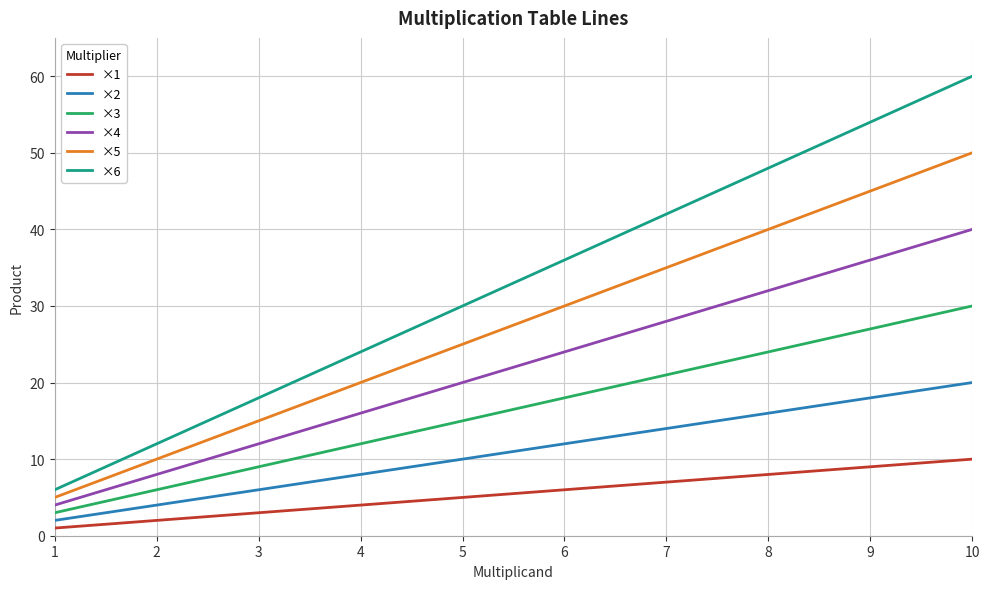

Which series has the largest total across all categories?

×6